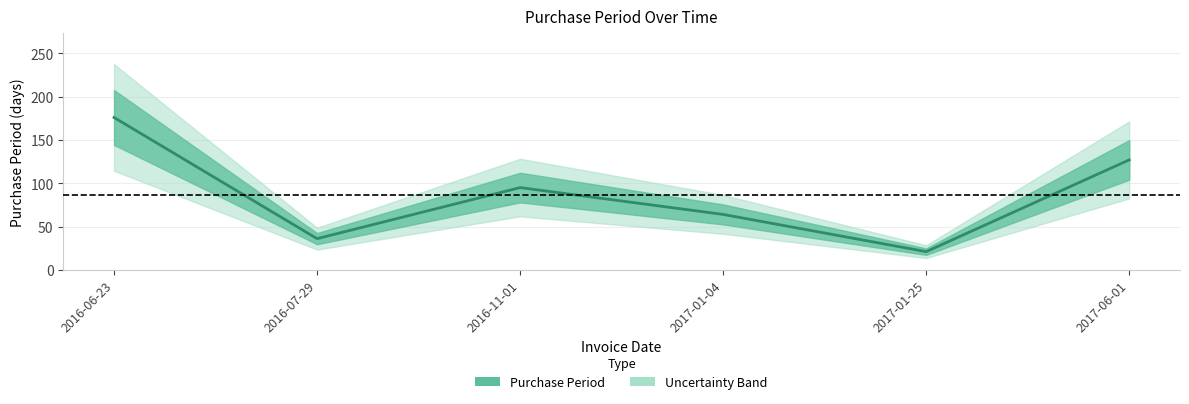

List the labels in order of value, smallest first.

2017-01-25, 2016-07-29, 2017-01-04, 2016-11-01, 2017-06-01, 2016-06-23